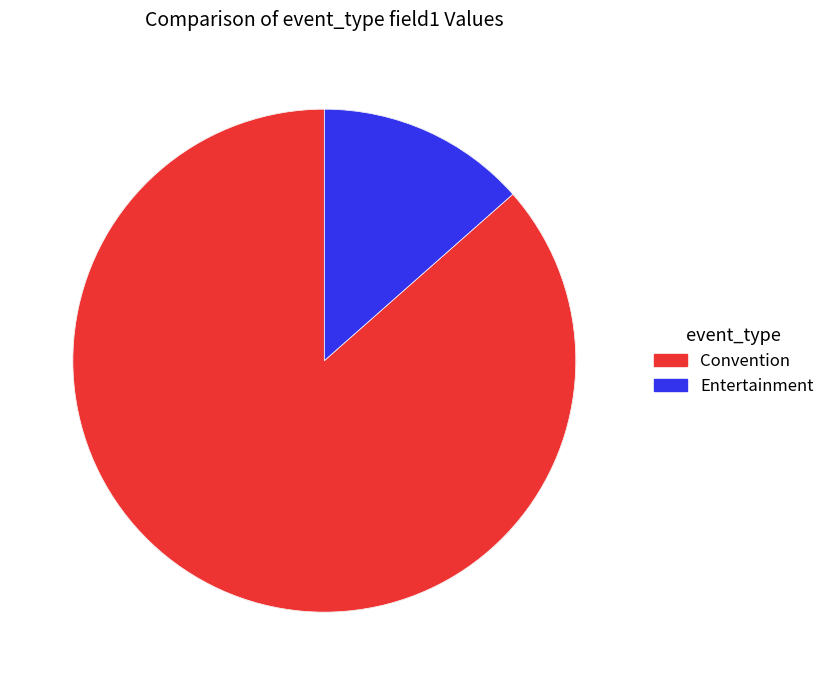

Is it true that Entertainment is 5% of the pie?

False